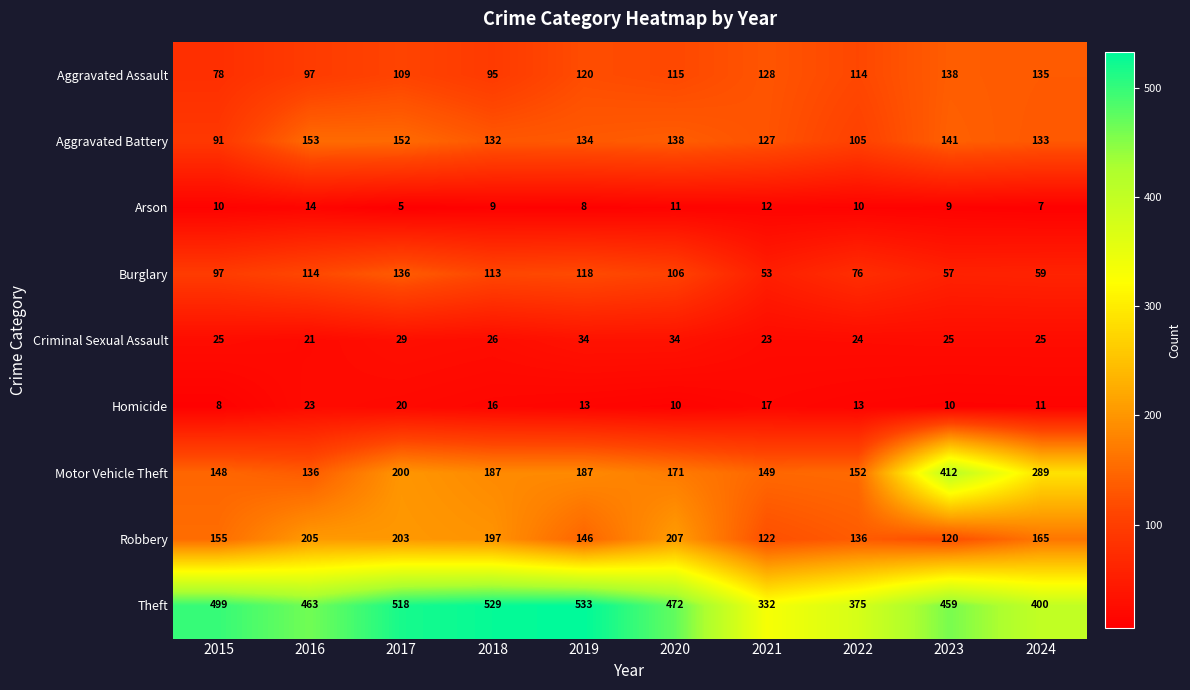

What is the spread (max minus min) of values at 2023?

450